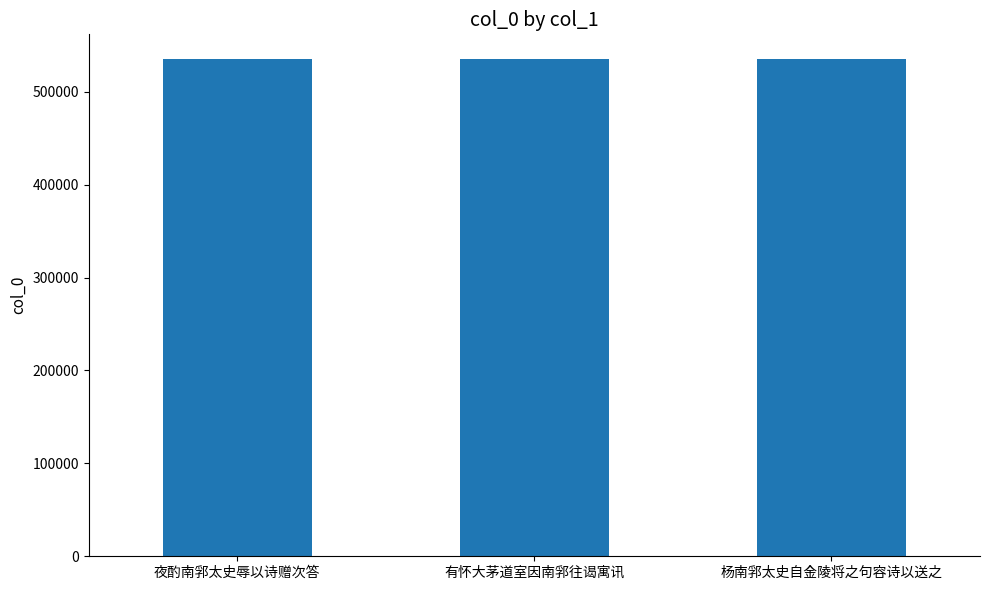

What is the minimum value shown in the chart?

535071